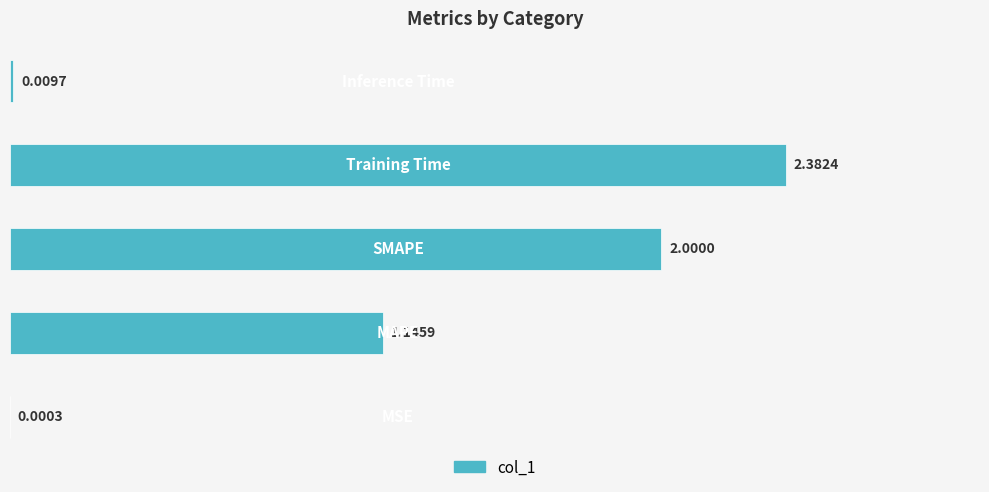

How many distinct data groups are displayed?

1